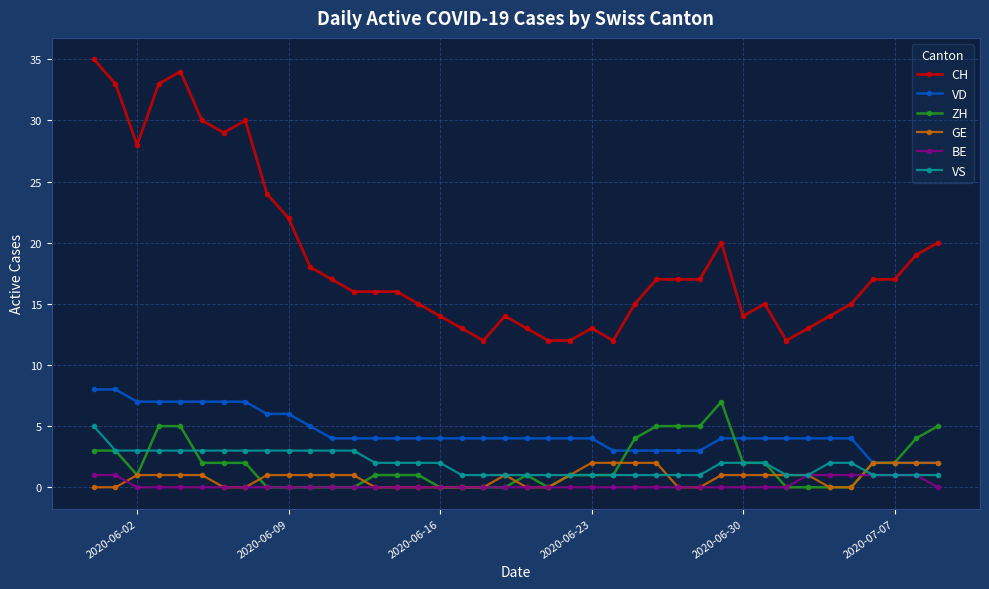

Which series has the largest range (max minus min)?

CH